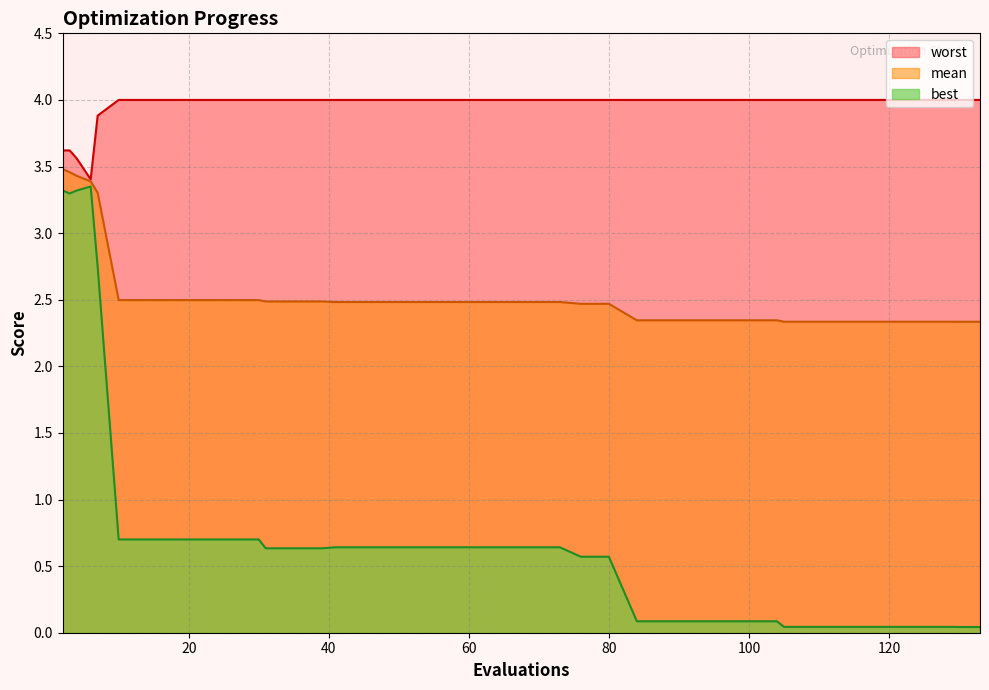

How many interior local valleys does the best series have?

1